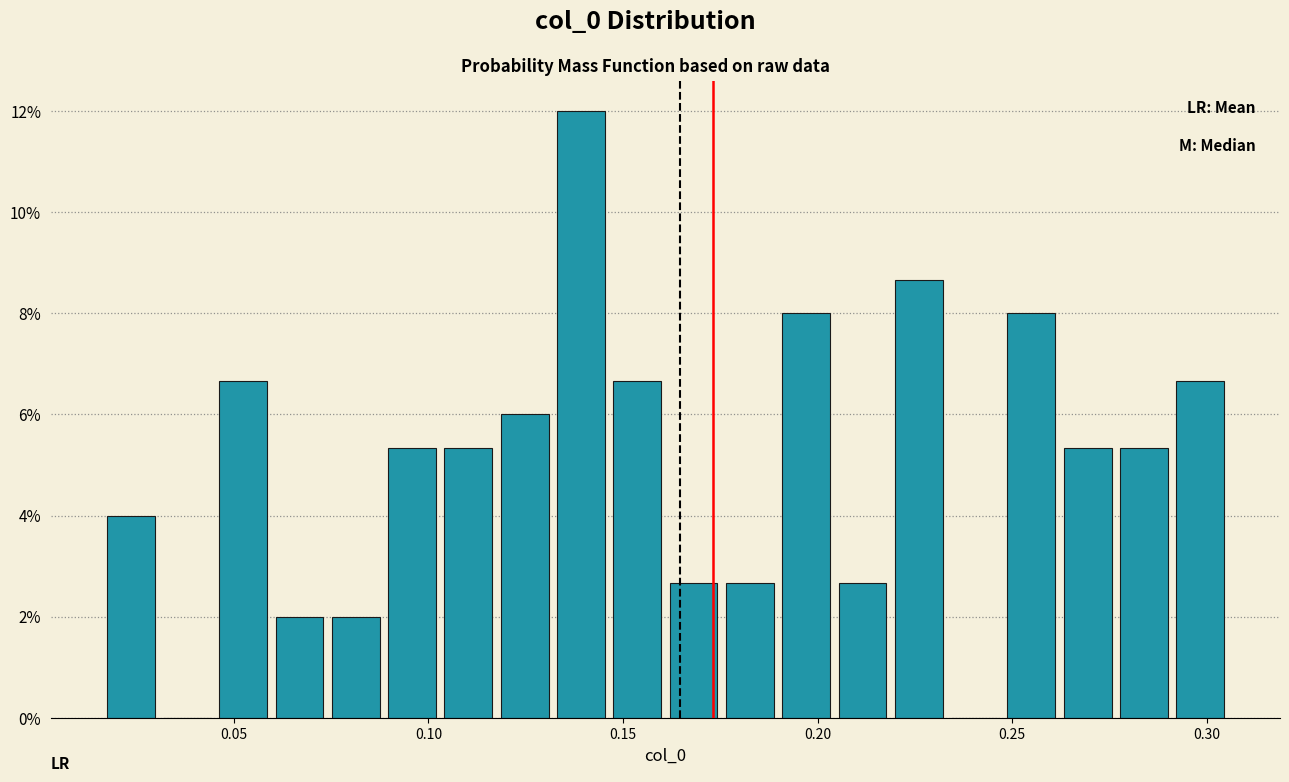

Read against the x-axis, roughly where is the centre of the tallest bar?

0.140